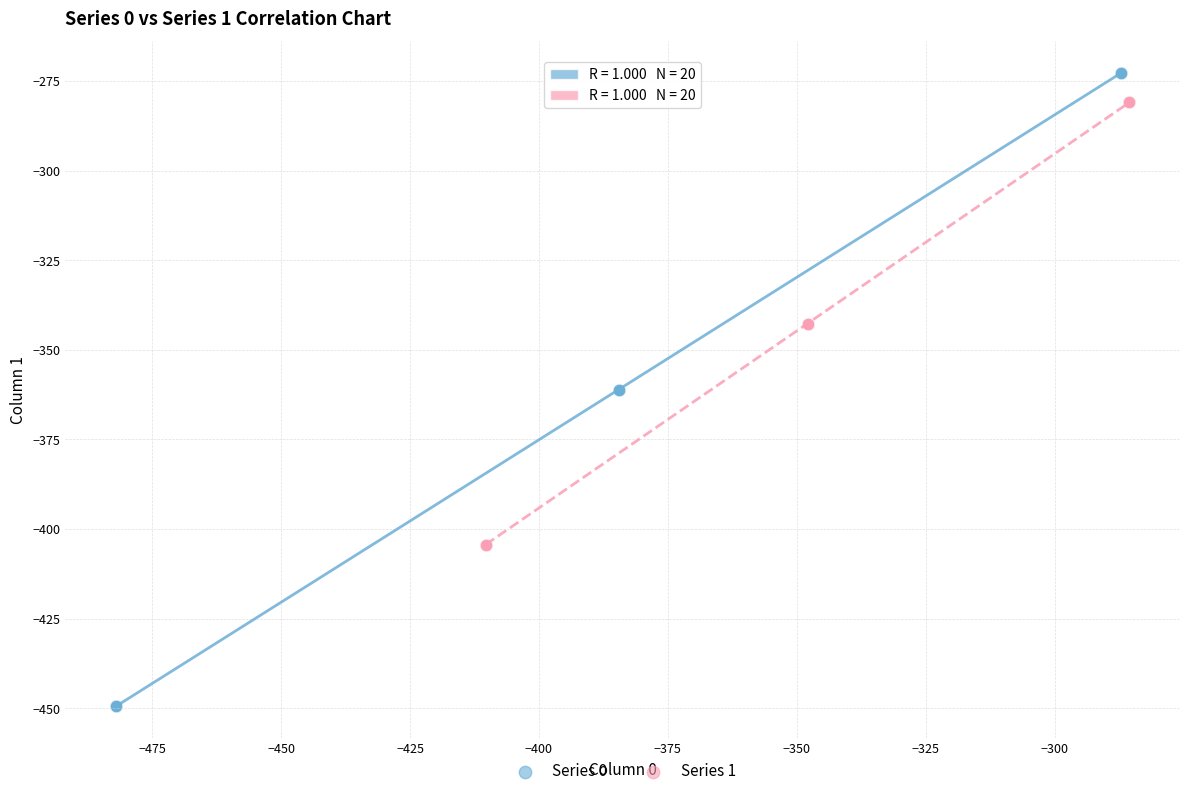

Which series contains the highest Y value?

Series 0